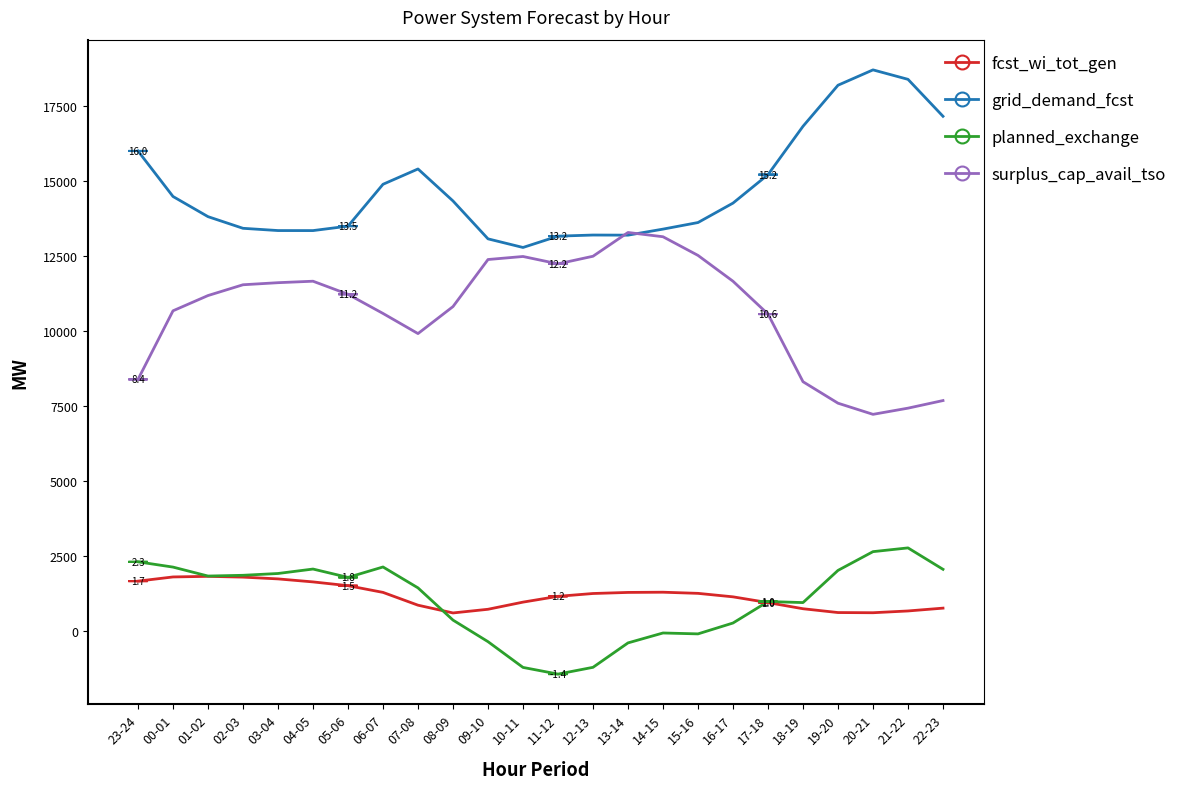

Rank the series at 22-23 from lowest to highest value.

fcst_wi_tot_gen, planned_exchange, surplus_cap_avail_tso, grid_demand_fcst